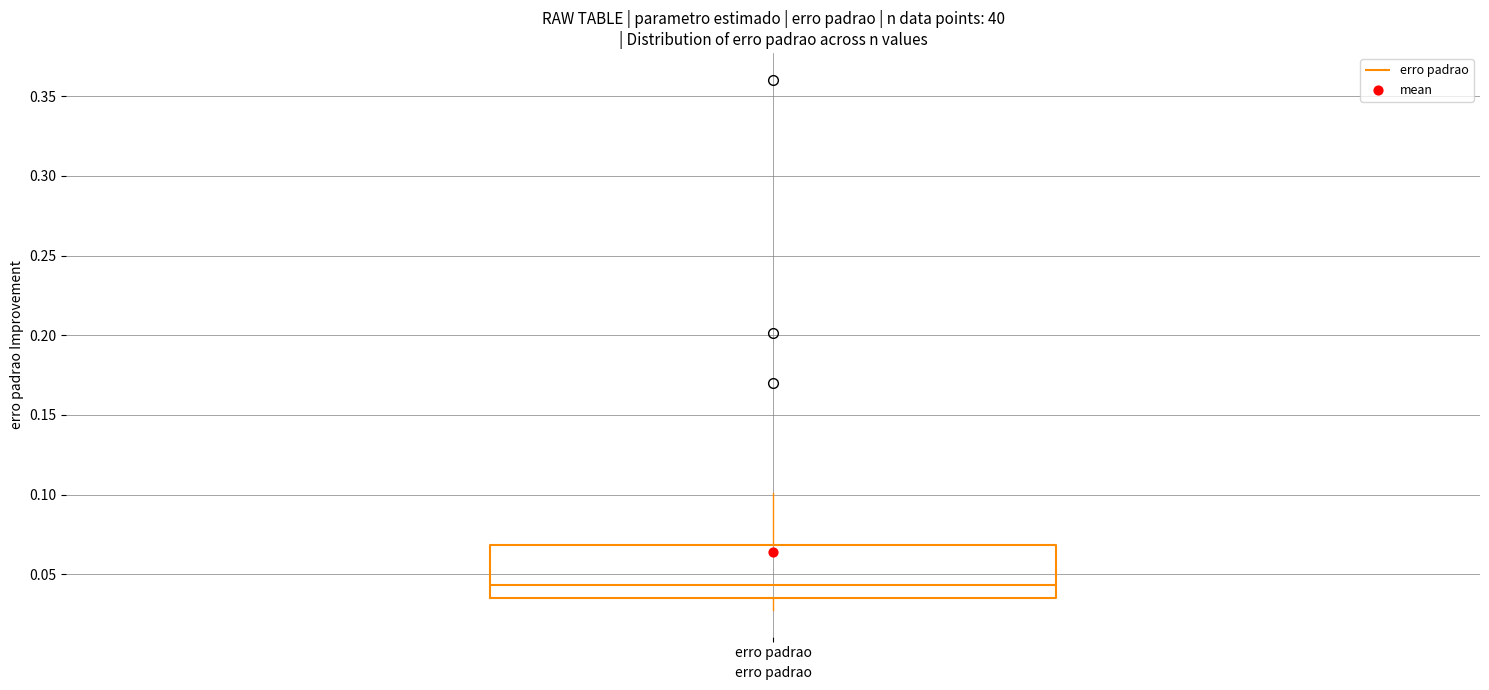

Transcribe this box plot: give where the median line is, the range the box spans, and where the two whiskers end, as read against the y-axis. The values are not printed on the chart, so give them approximately, as read against the axis.

median 0.045, box 0.035 to 0.070, whiskers 0.025 to 0.100